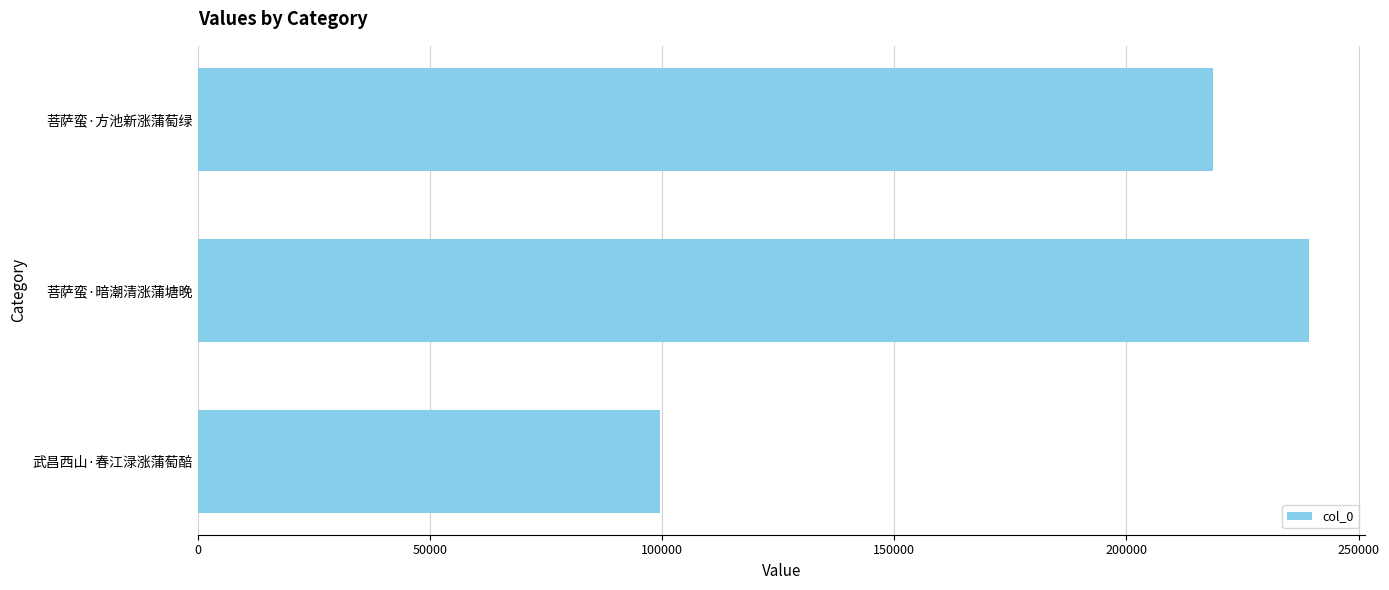

The value at 菩萨蛮·暗潮清涨蒲塘晚 is 239434. True or false?

True